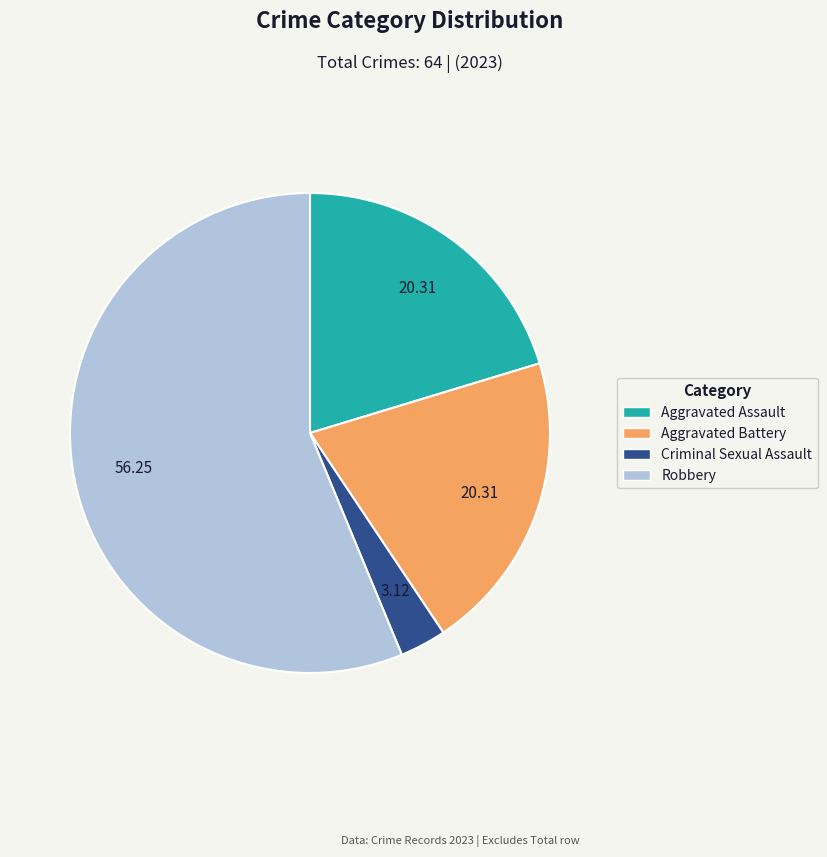

True or false: Aggravated Battery accounts for 20% of the total.

True